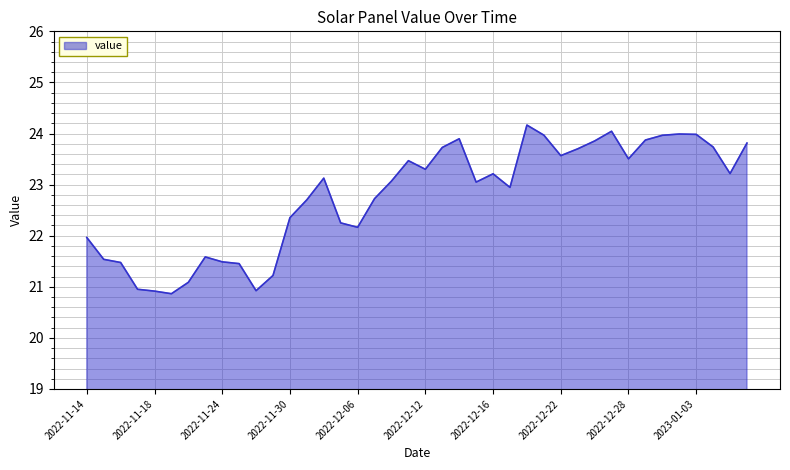

What is the average value?

22.8